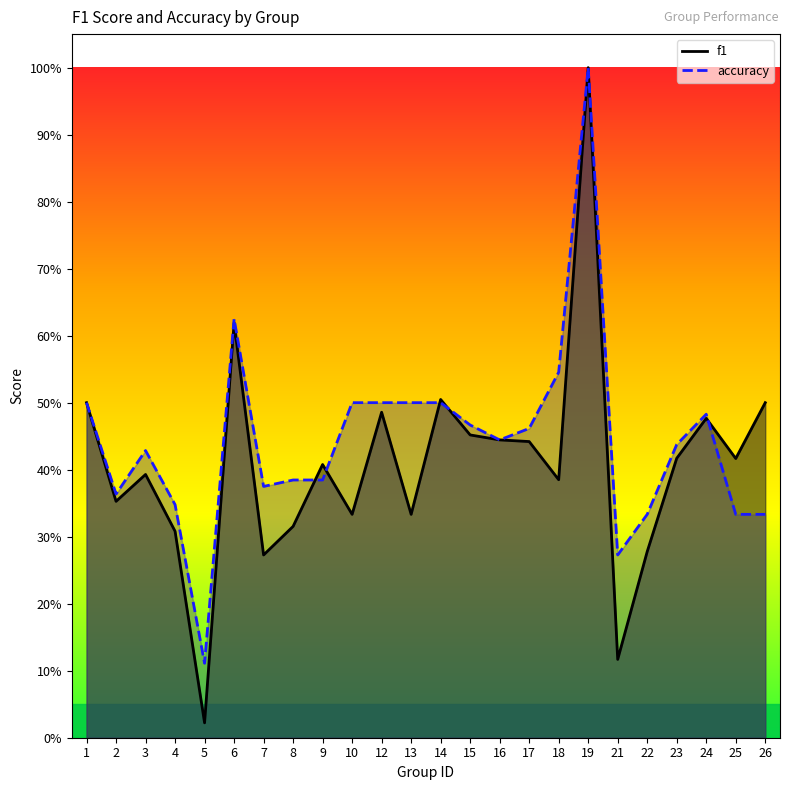

What are all the series names shown in the legend?

f1, accuracy